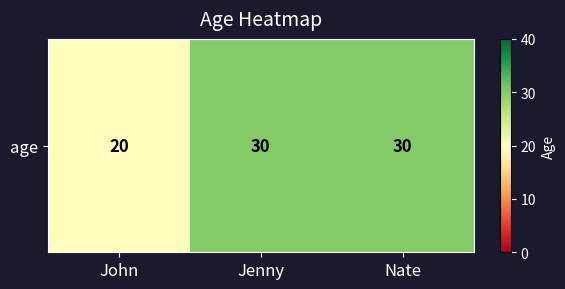

Approximately how many times larger is the value at Jenny compared to John?

1.5